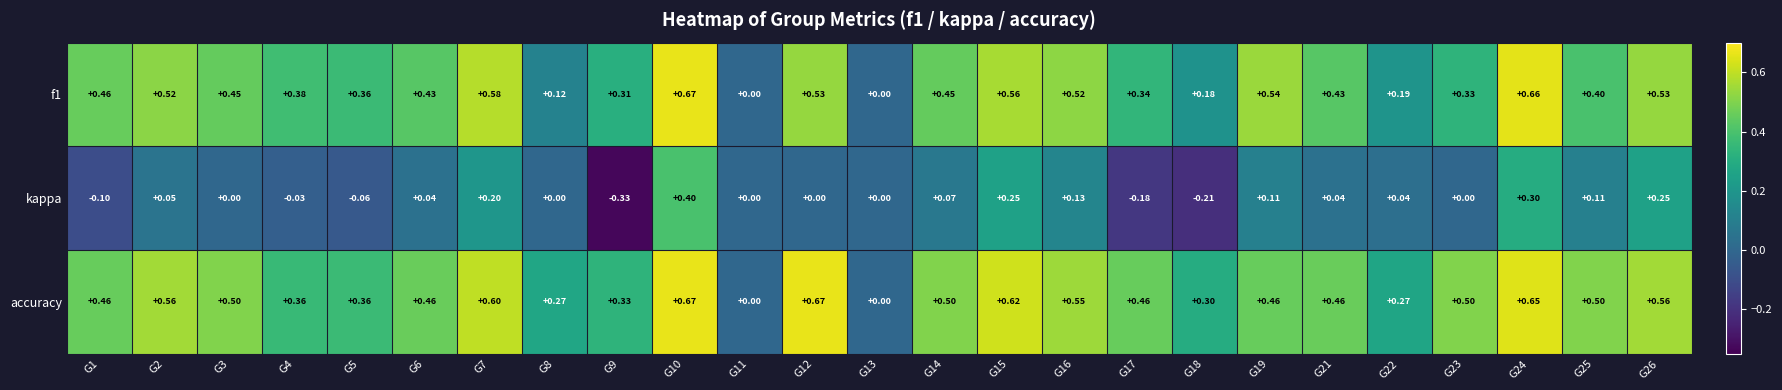

Which series has the widest spread of values?

kappa